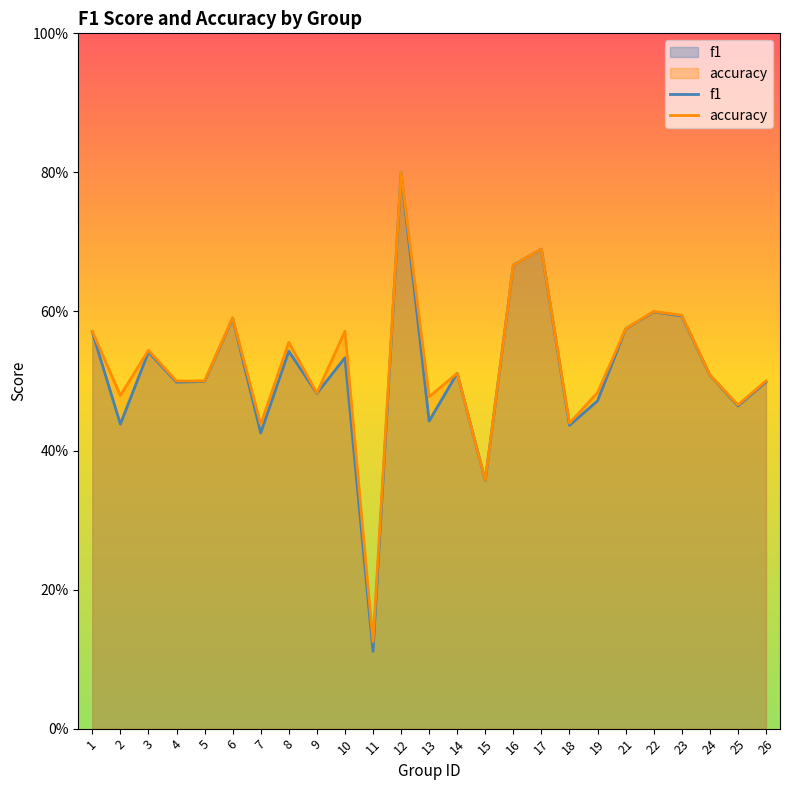

True or false: accuracy and f1 cross at least once.

False